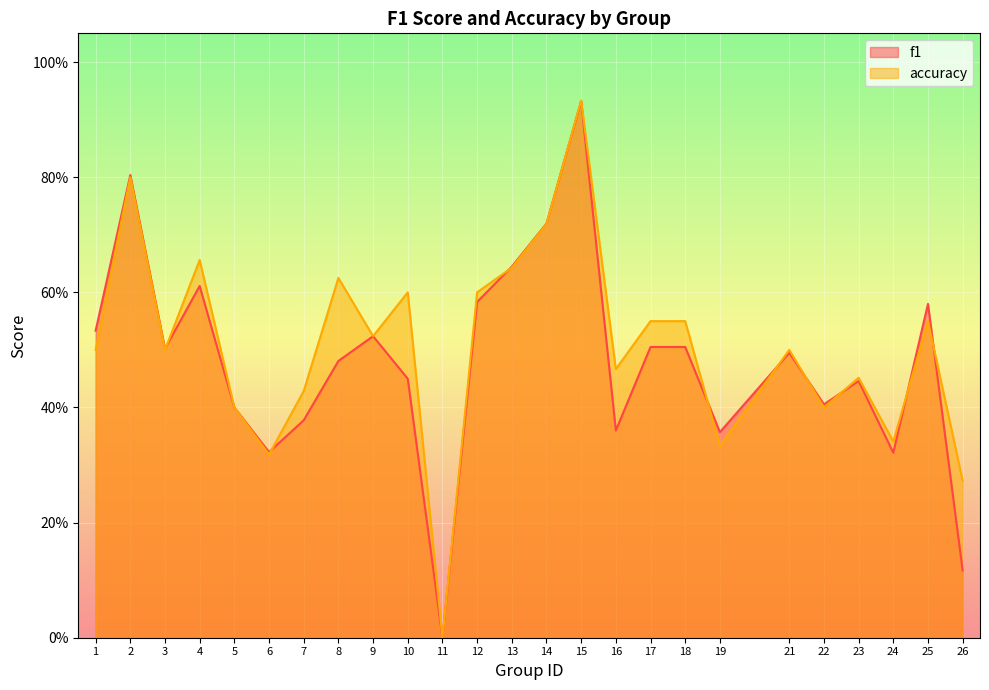

What is the total value across all series at 15?

1.9